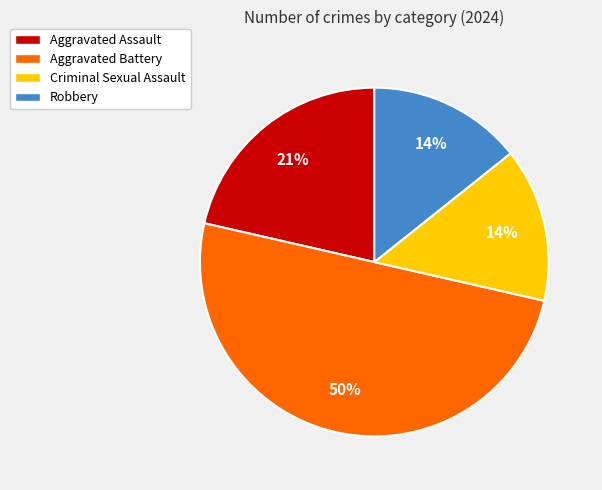

Which slice is the largest?

Aggravated Battery